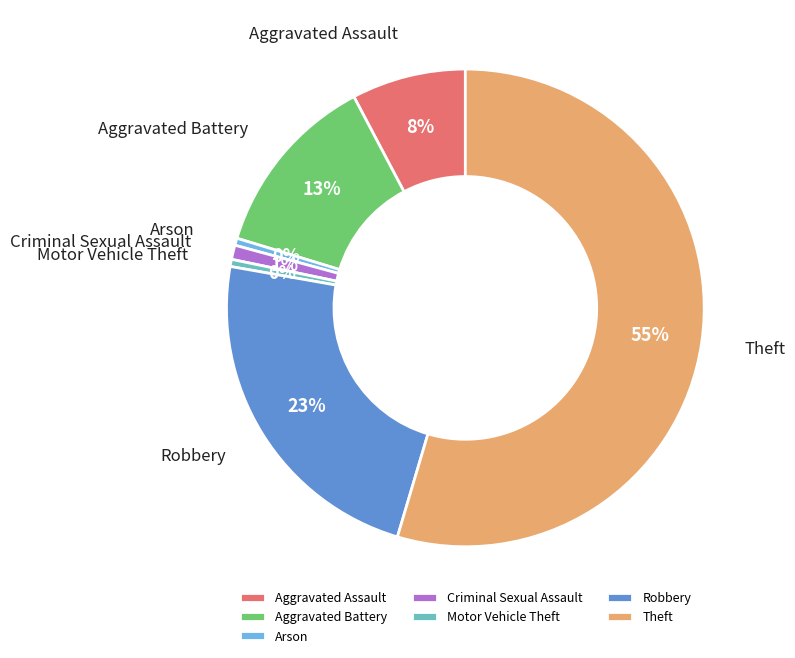

To the nearest percent, what percentage of the pie is Criminal Sexual Assault?

1%